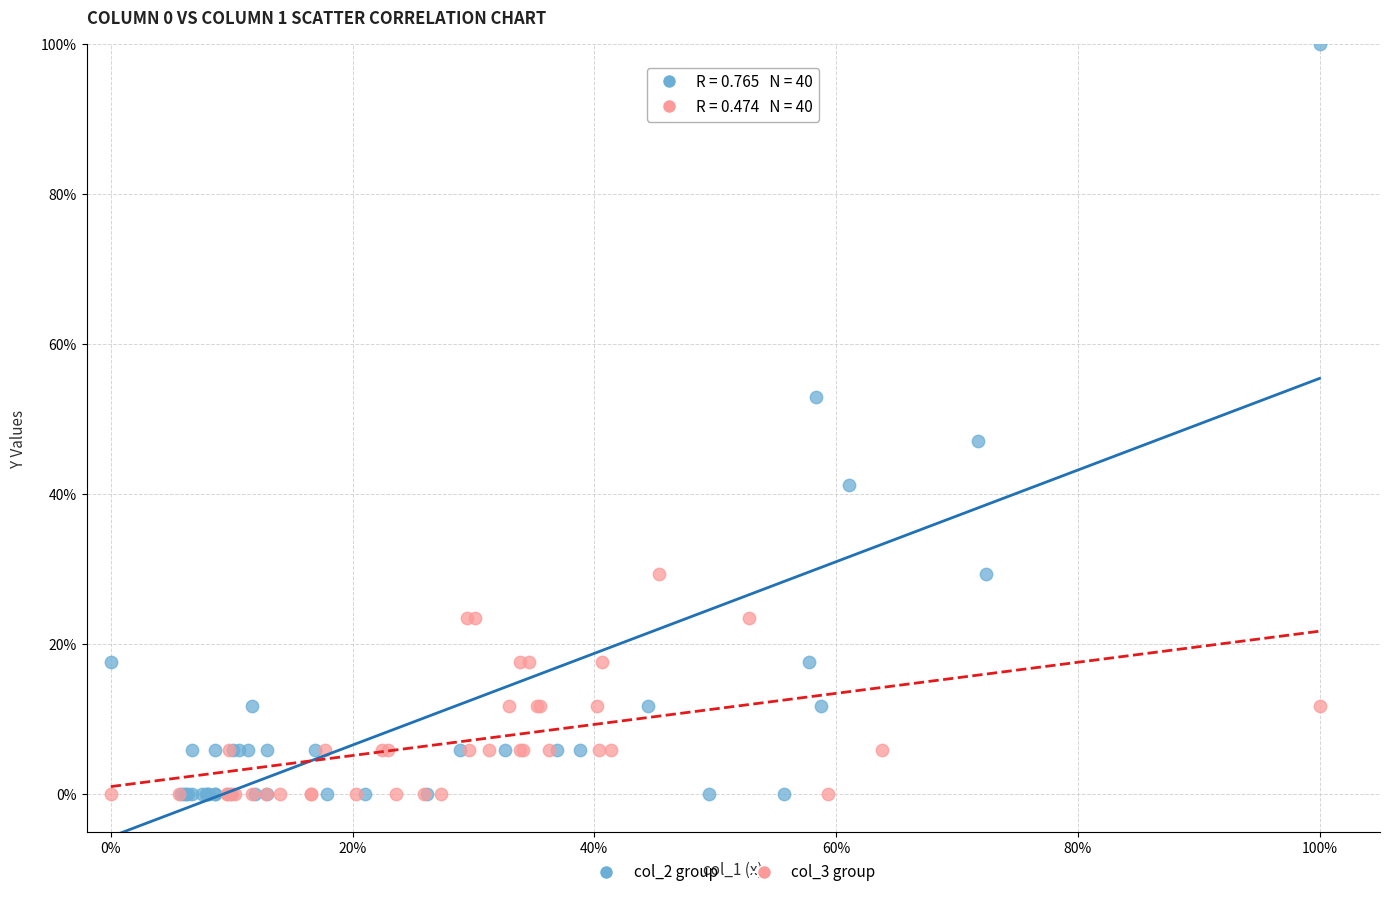

What are all the series names shown in the legend?

col_2 group, col_3 group